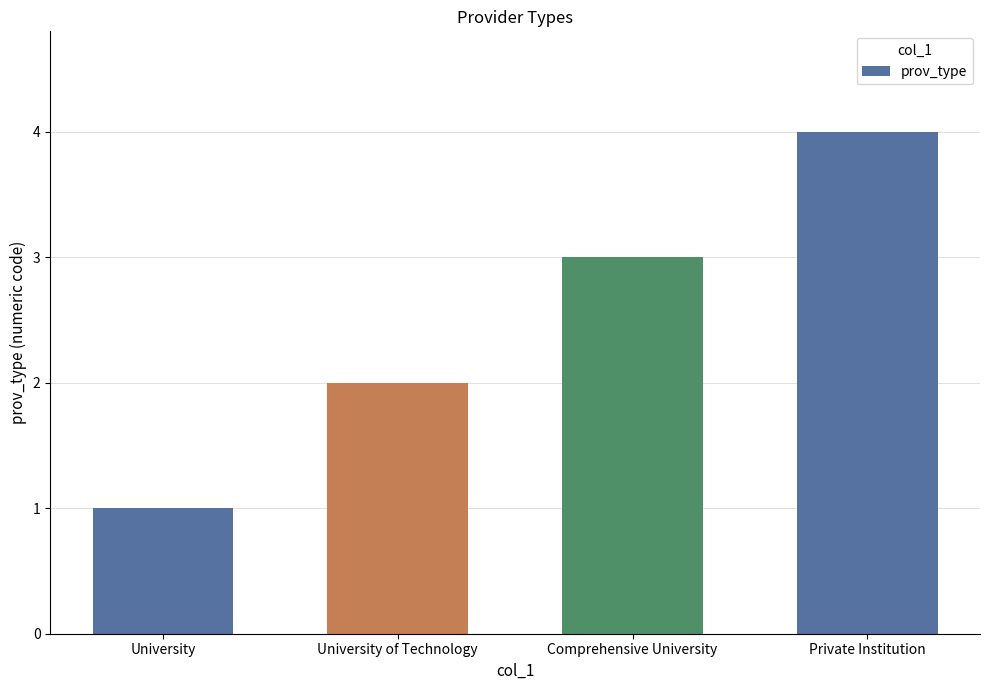

What is the difference between the values at Private Institution and Comprehensive University?

1